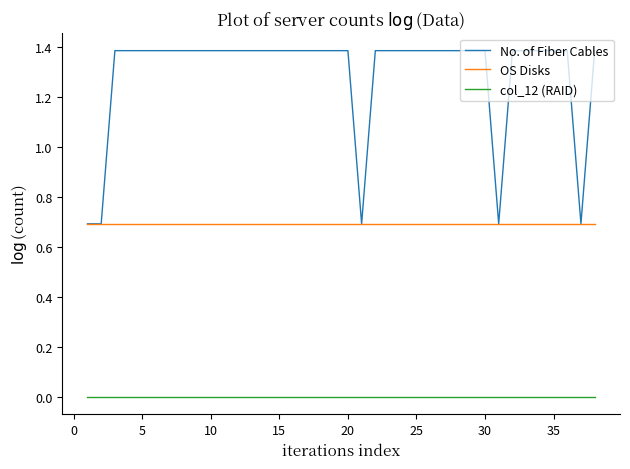

What is the greatest value displayed?

1.4